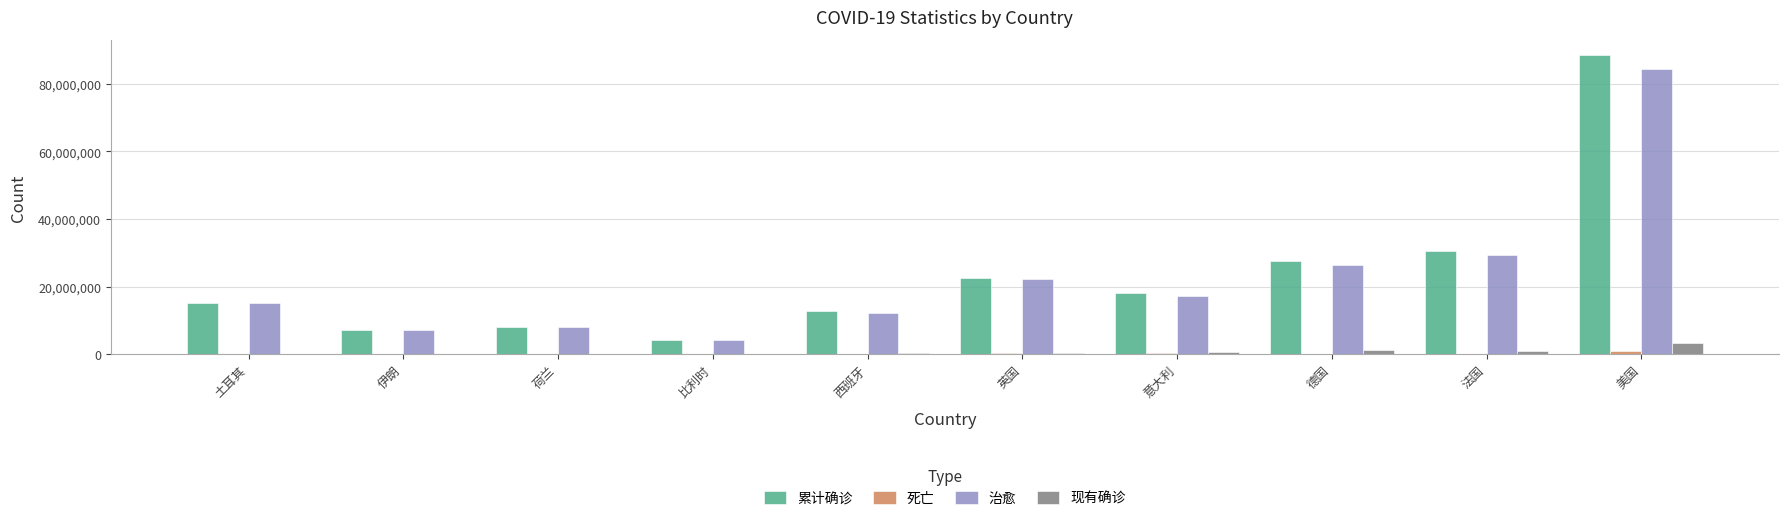

The value of 累计确诊 at 美国 is 117970337. True or false?

False